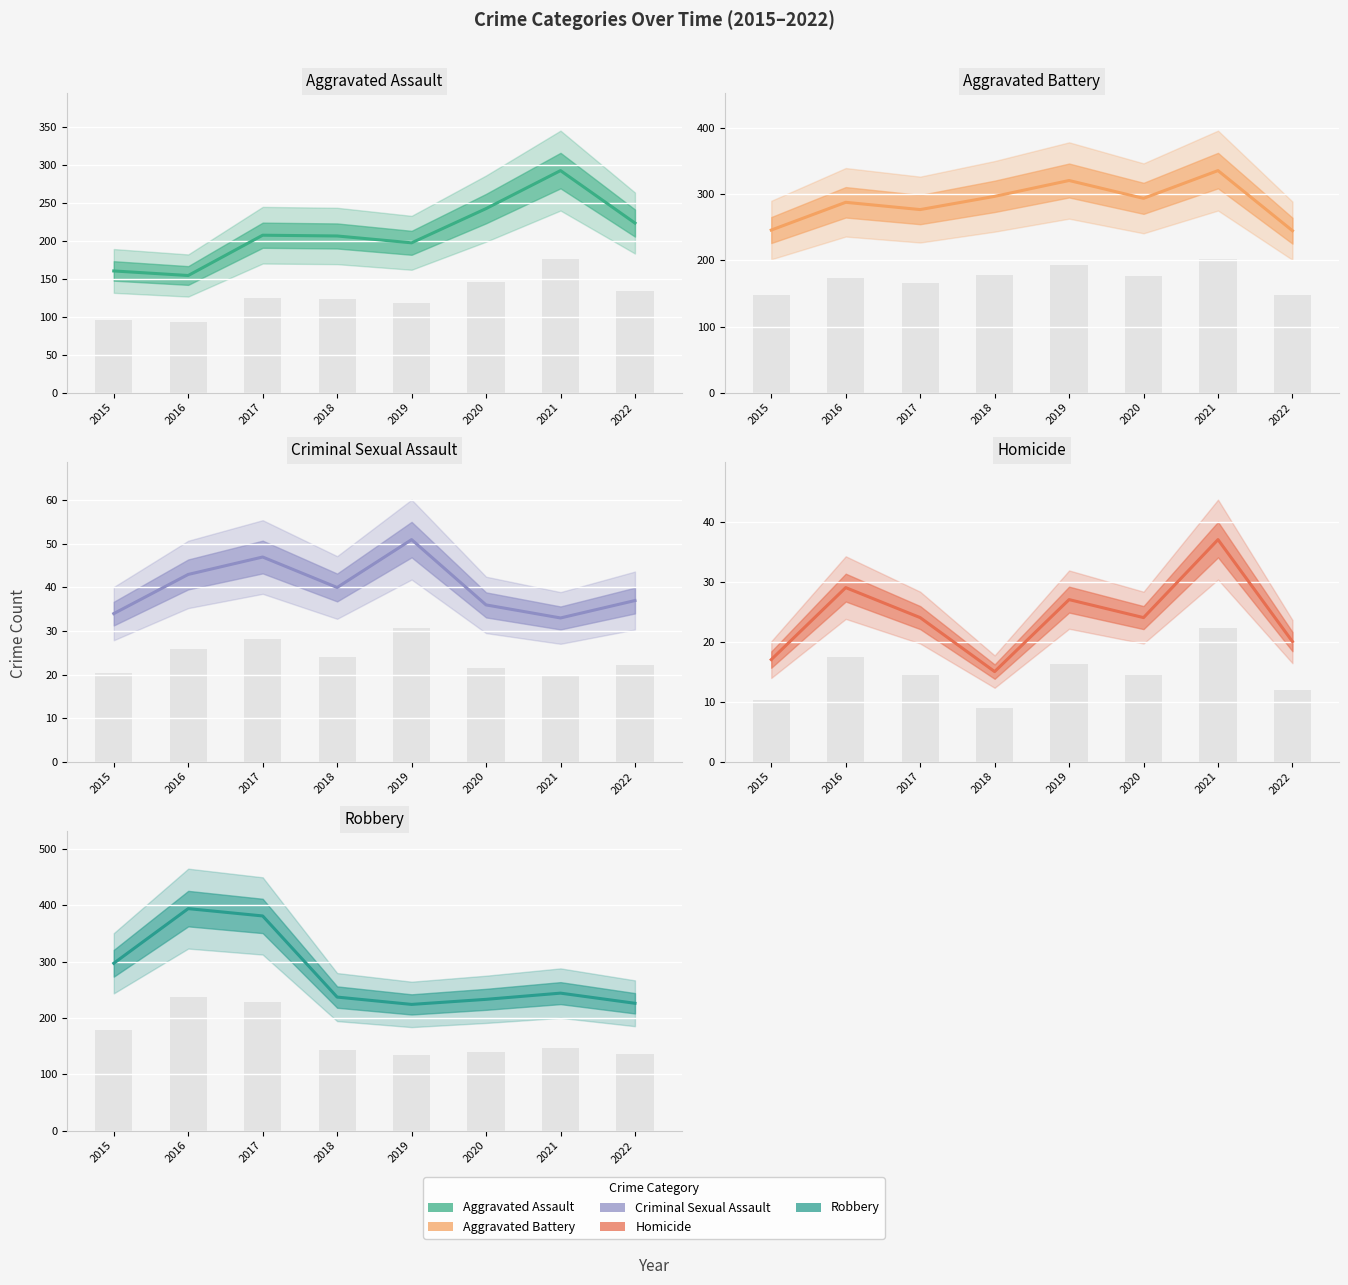

Reading left to right, list all the values displayed in this chart.

Aggravated Assault: 2015=160	2016=154	2017=207	2018=206	2019=197	2020=242	2021=292	2022=223
Aggravated Battery: 2015=246	2016=288	2017=277	2018=297	2019=321	2020=294	2021=336	2022=245
Criminal Sexual Assault: 2015=34	2016=43	2017=47	2018=40	2019=51	2020=36	2021=33	2022=37
Homicide: 2015=17	2016=29	2017=24	2018=15	2019=27	2020=24	2021=37	2022=20
Robbery: 2015=297	2016=394	2017=381	2018=237	2019=224	2020=233	2021=244	2022=226